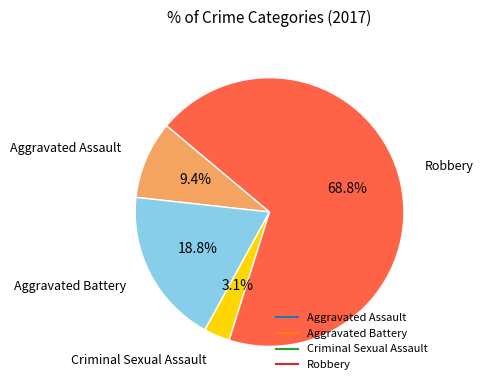

To the nearest percent, what percentage of the pie is Robbery?

69%